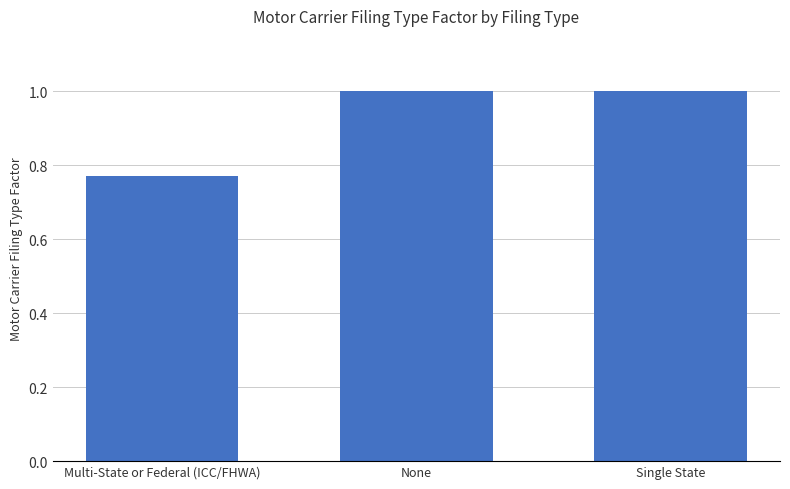

What is the change in value from Multi-State or Federal (ICC/FHWA) to None?

+0.2